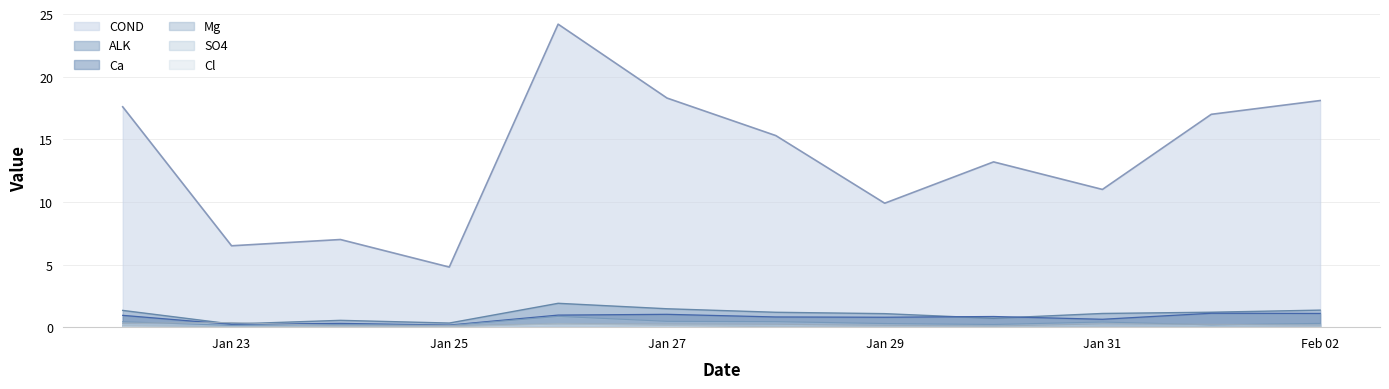

What is the lowest value of the Mg series?

0.1